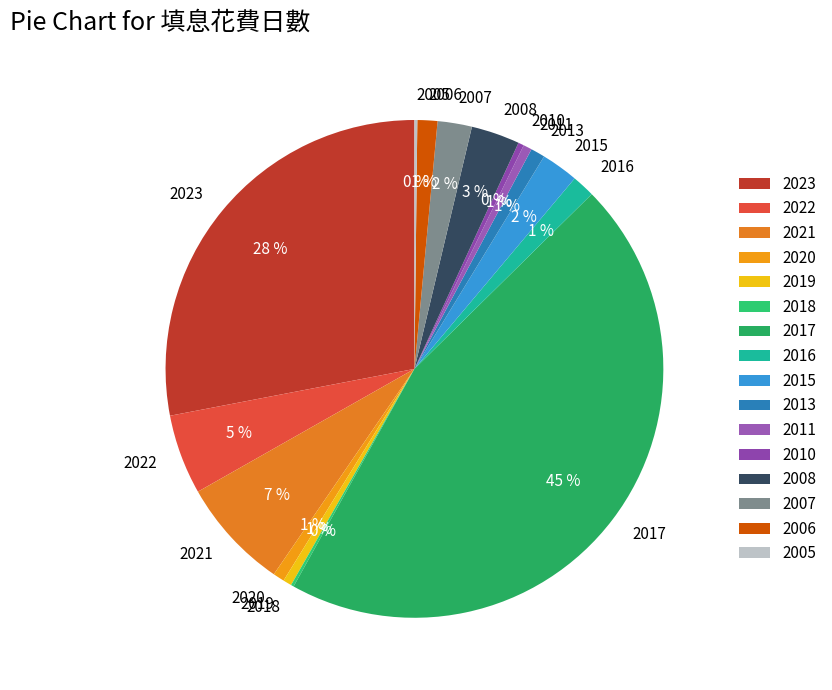

True or false: 2006 accounts for 1% of the total.

True